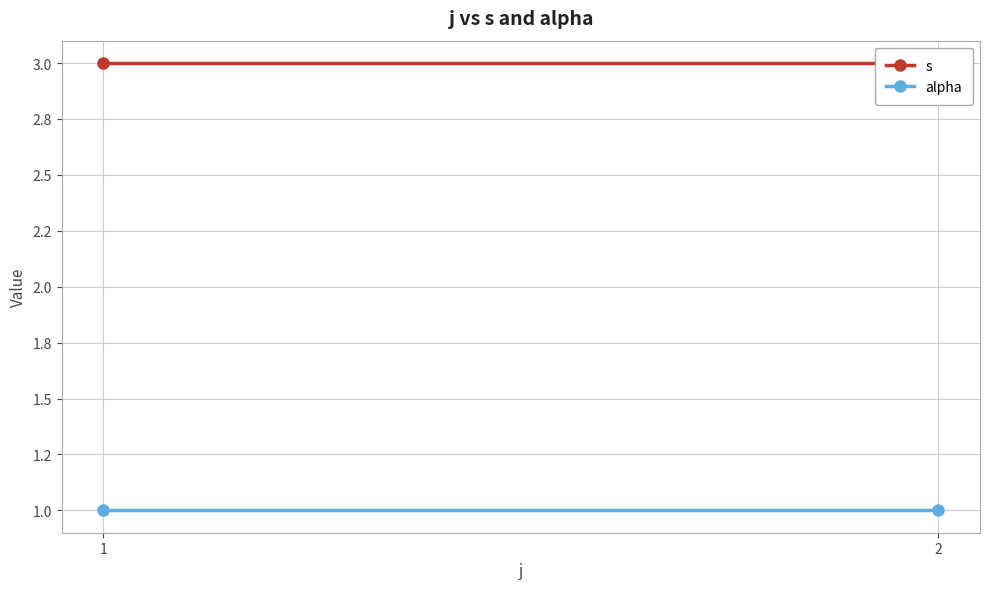

List the labels in order of alpha value, largest first.

1, 2